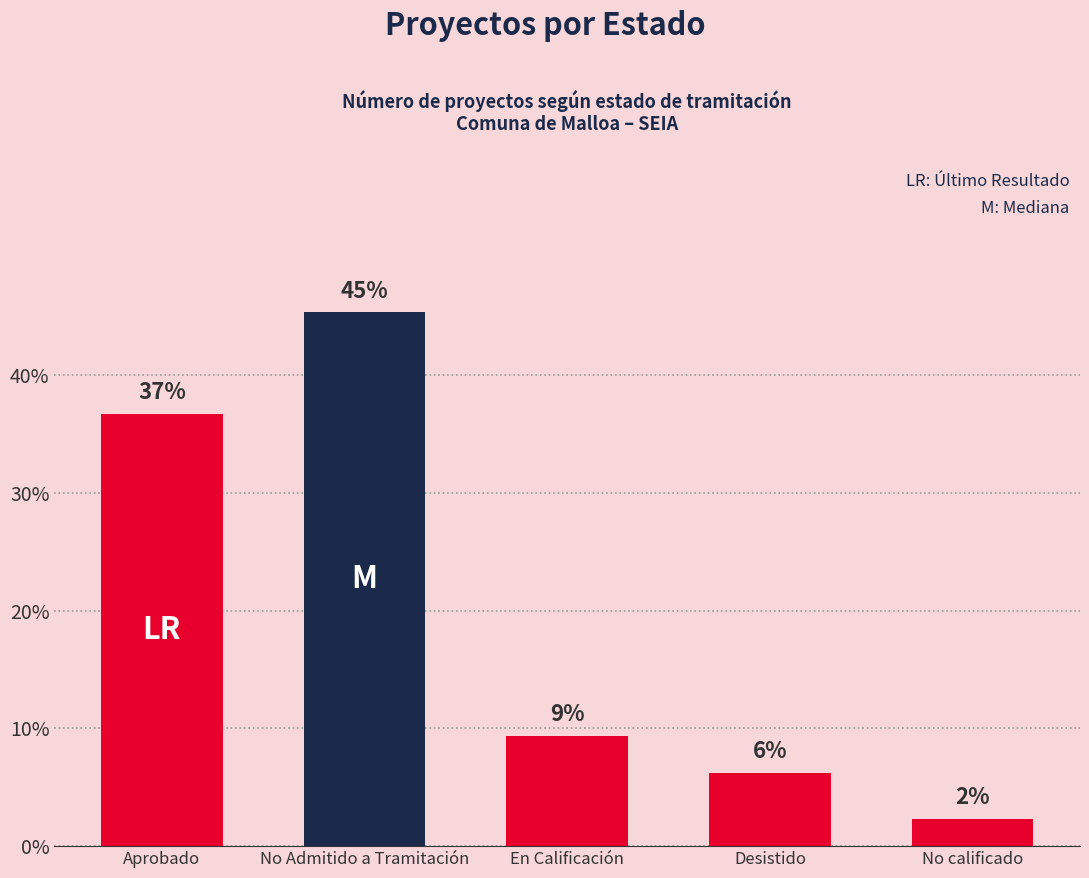

How many bars are there in total?

5